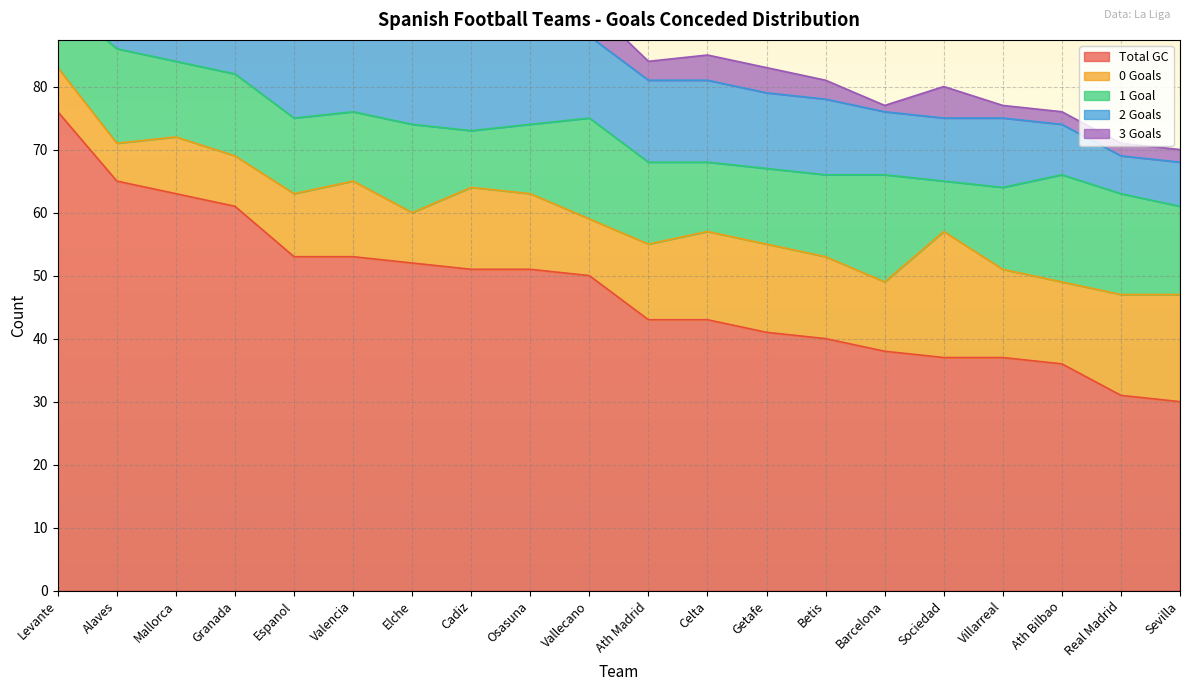

Where does the 2 series first go above 13?

Levante